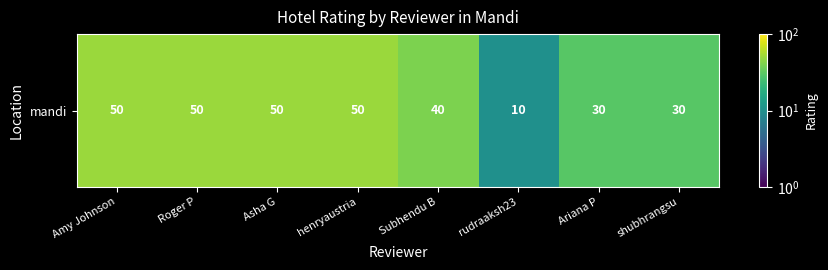

List the labels in order of value, smallest first.

rudraaksh23, Ariana P, shubhrangsu, Subhendu B, Amy Johnson, Roger P, Asha G, henryaustria